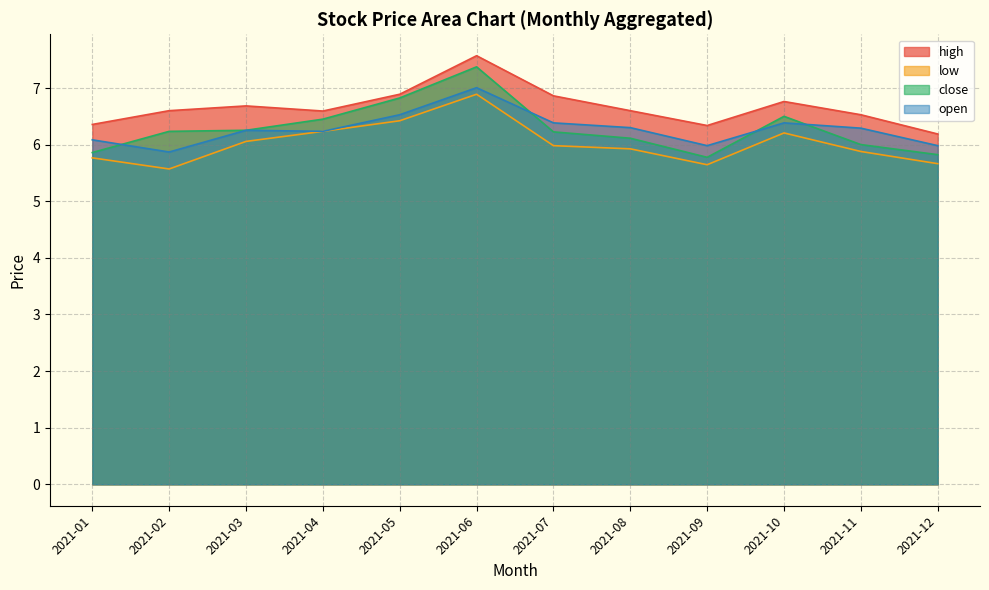

At which category does close reach its first local valley?

2021-09